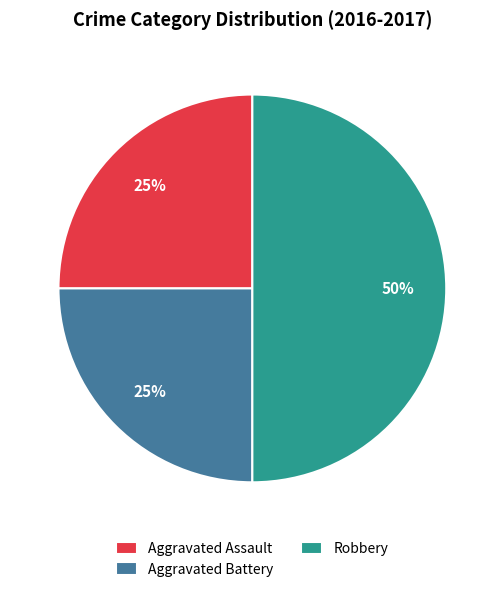

Which category has the biggest portion of the pie?

Robbery